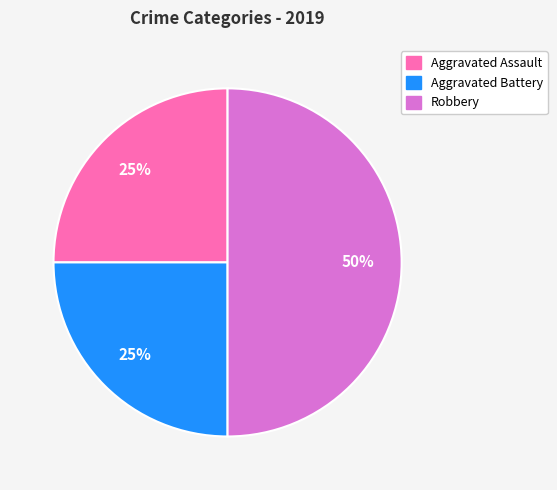

Is it true that Aggravated Assault is 18% of the pie?

False